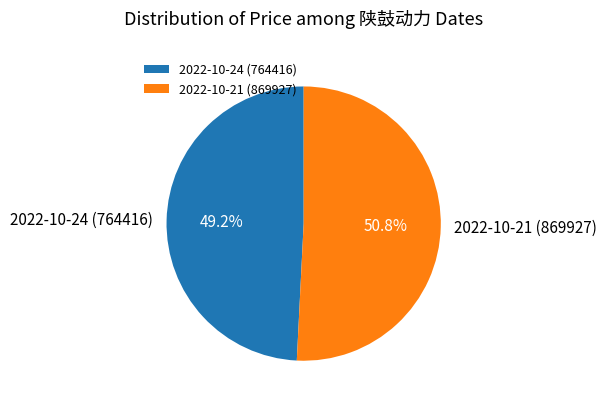

The 2022-10-24 (764416) slice represents 49% of the pie. True or false?

True